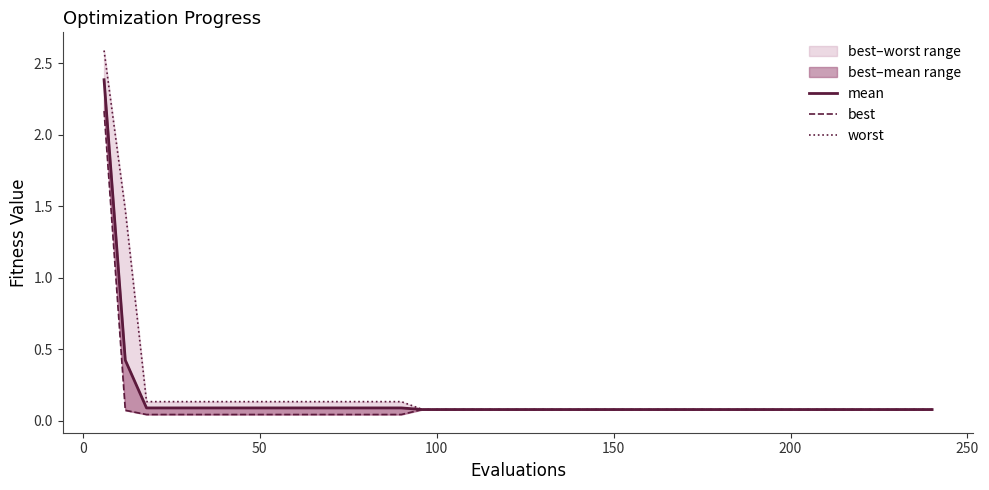

What is the value of the mean point at the 29th from the left?

0.1